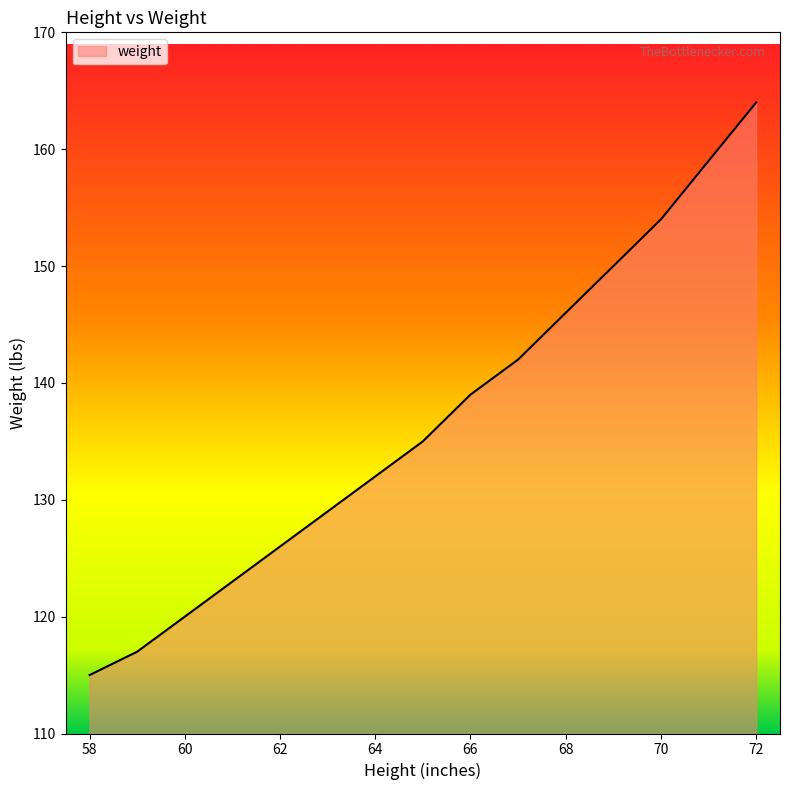

What is the difference between the maximum and minimum values?

49